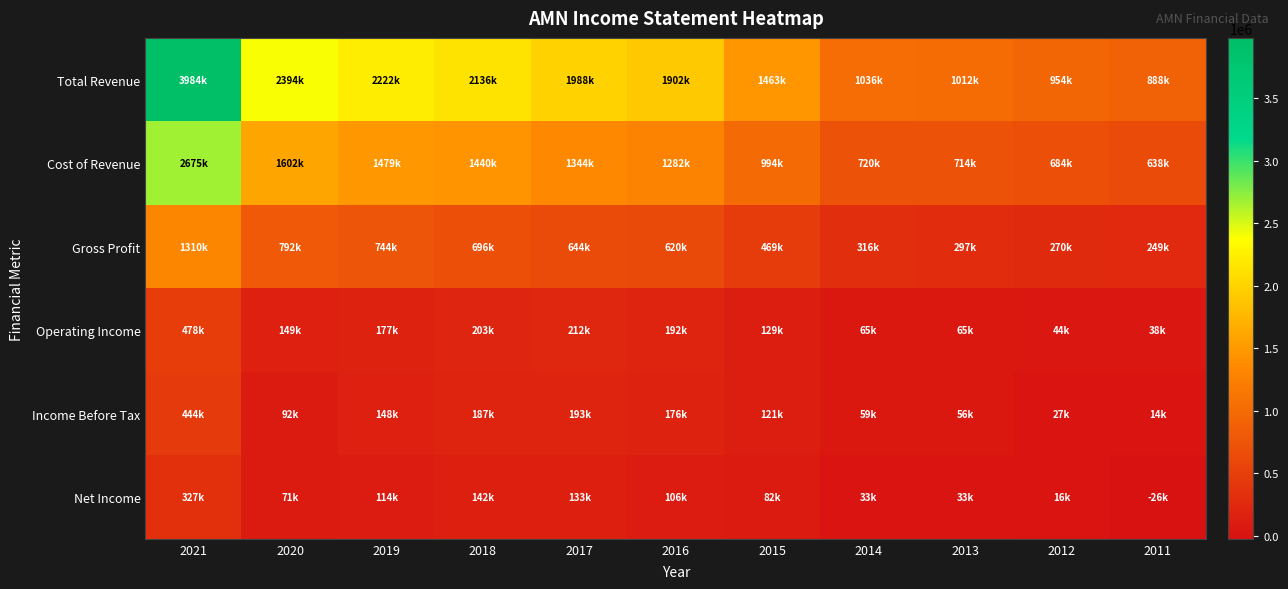

At which category is the sum across all series the highest?

2021